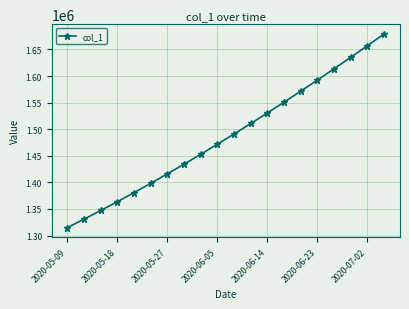

What is the minimum value shown in the chart?

1315099.0